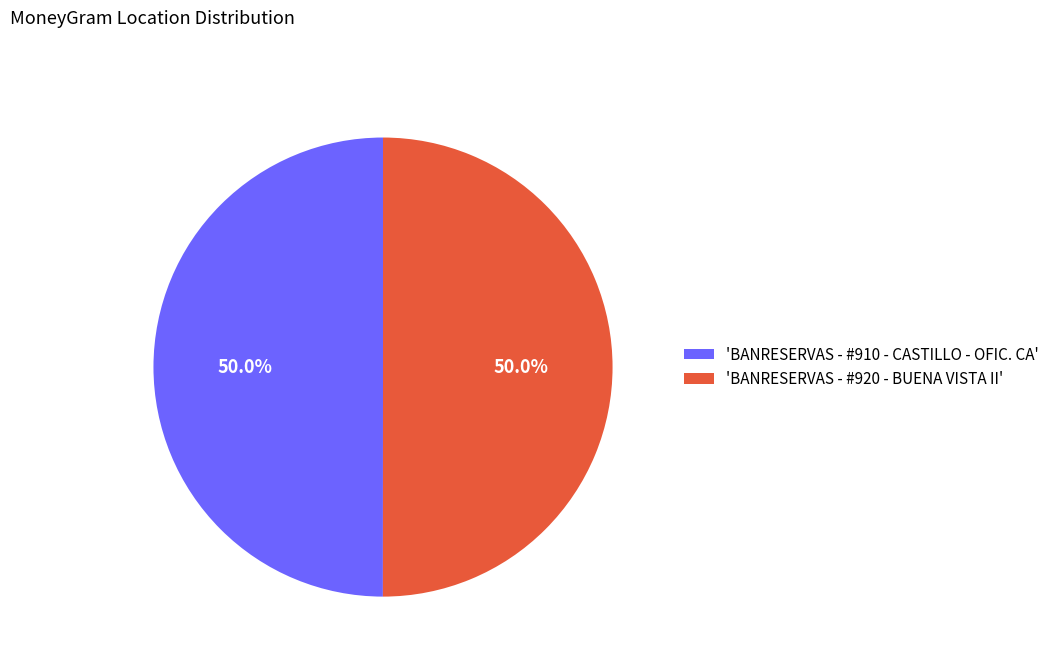

What is the ratio of the value at 'BANRESERVAS - #920 - BUENA VISTA II' to the value at 'BANRESERVAS - #910 - CASTILLO - OFIC. CA'?

1.0